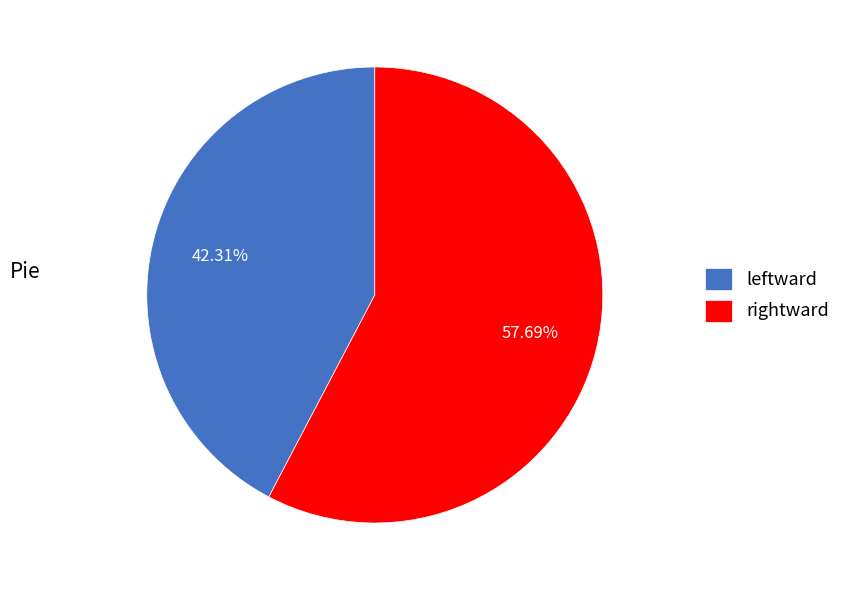

What is the smallest slice in the pie chart?

leftward